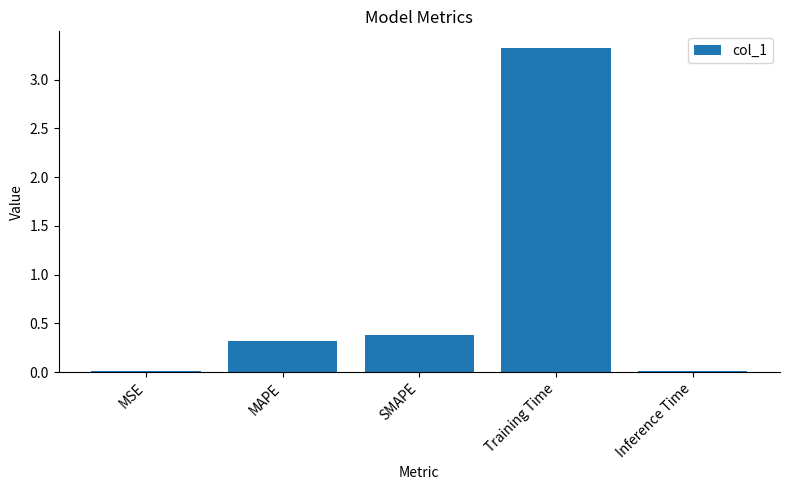

True or false: the data shows 0.5 at MAPE.

False